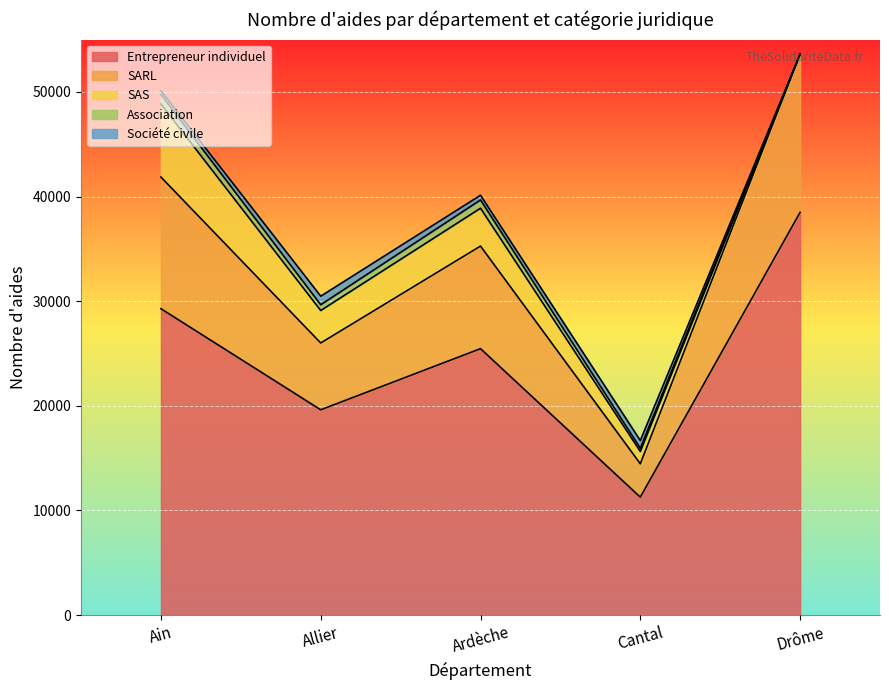

Is it true that SAS equals -4345 at Savoie?

False